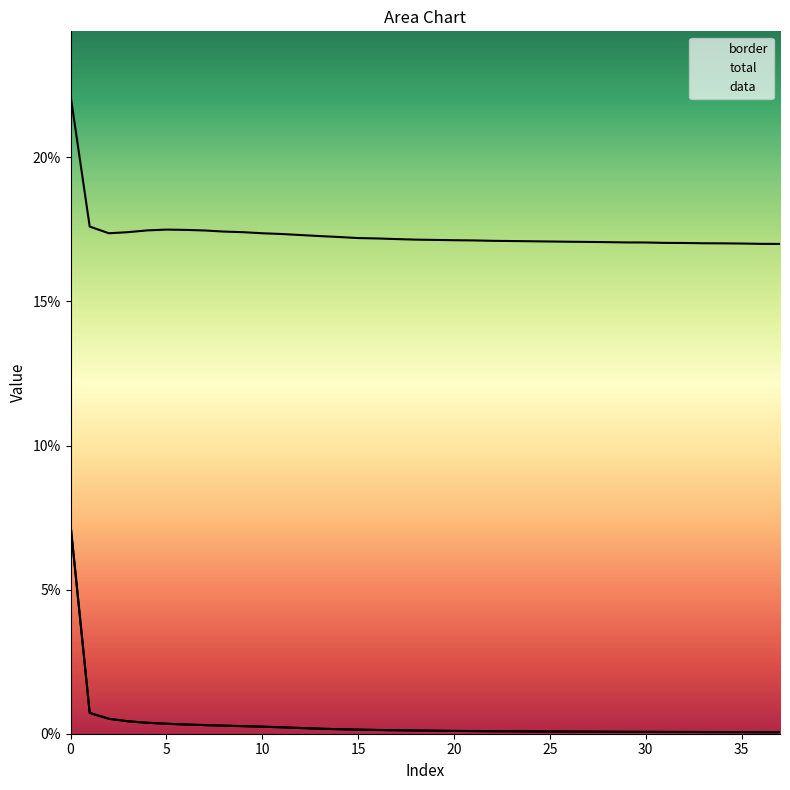

True or false: data has more than 0 points higher than both neighbors.

False